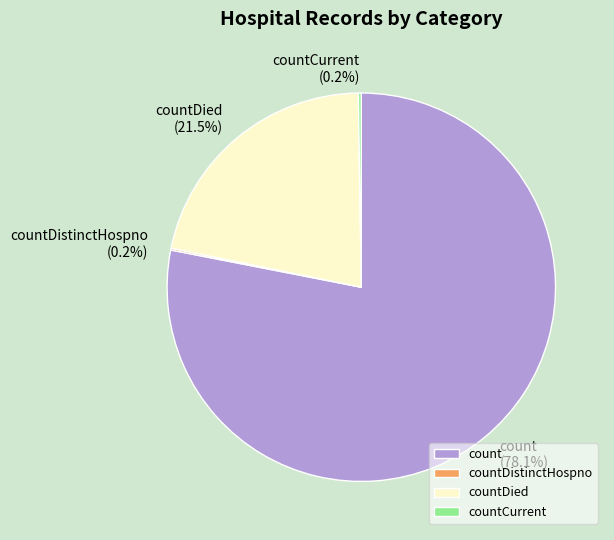

What is the ratio of the value at count to the value at countDied?

3.6